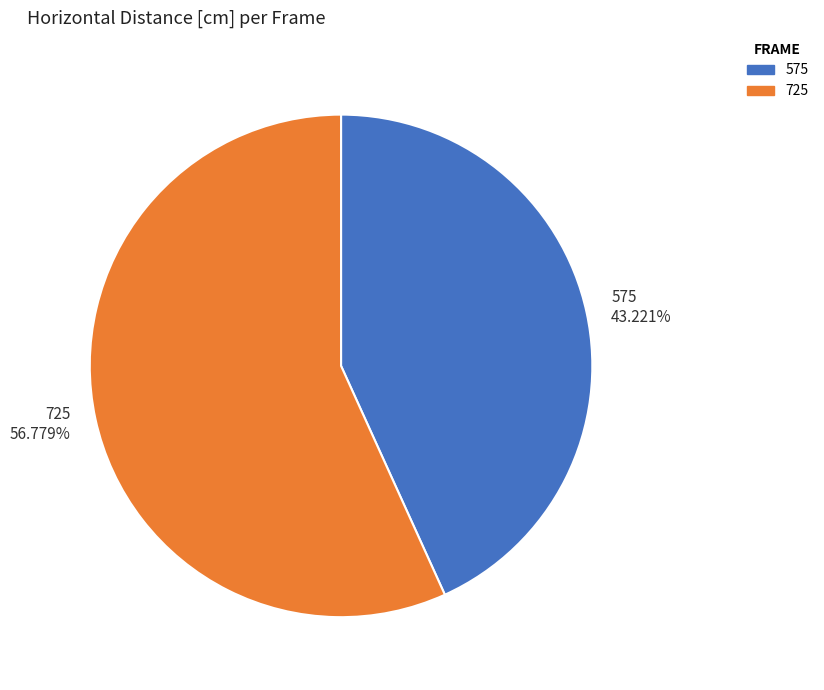

To the nearest percent, what is the average slice percentage?

50%